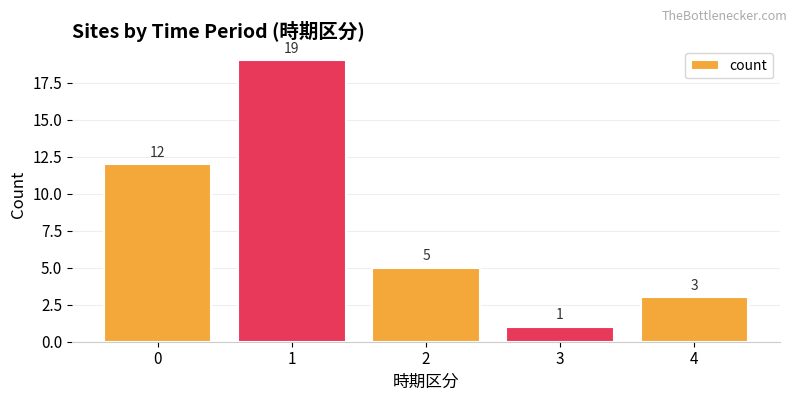

True or false: the data shows 5 at 0.

False